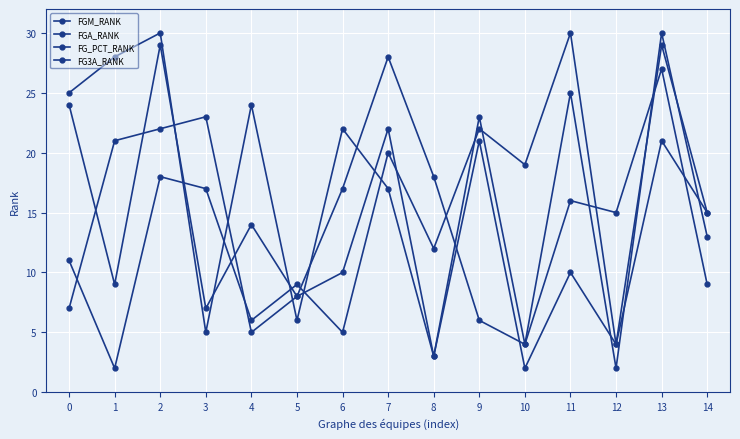

What is the value of the FGA_RANK point at the 15th from the left?

15